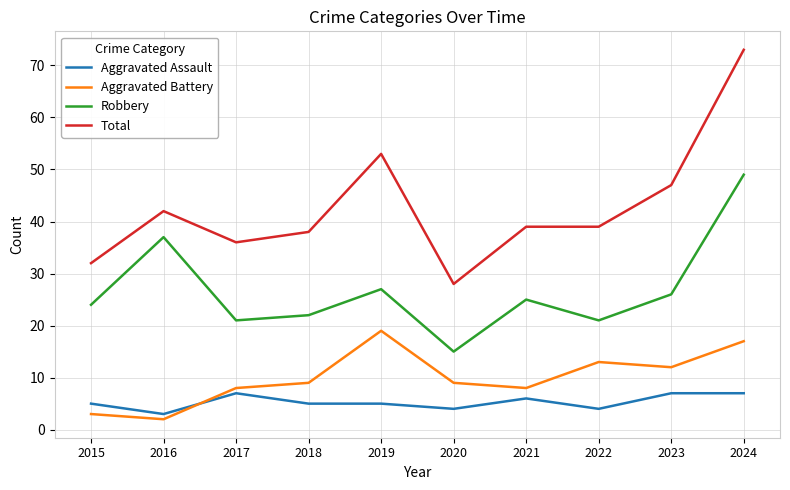

The value of Aggravated Assault at 2018 is 5. True or false?

True